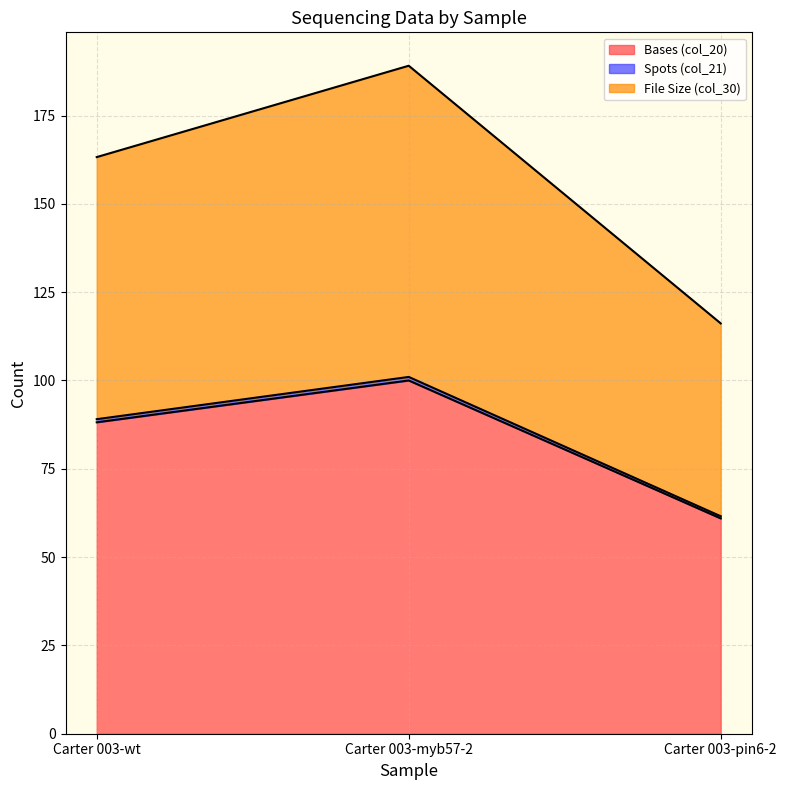

Is it true that File Size (col_30) equals 219.0 at Carter 003-wt?

False